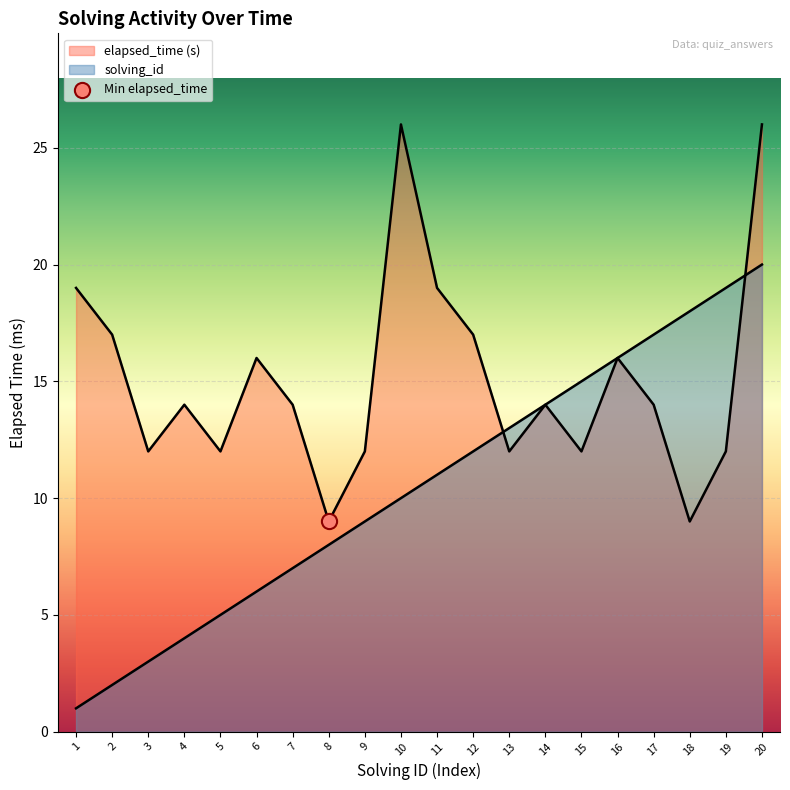

Which series has the largest total across all categories?

elapsed_time